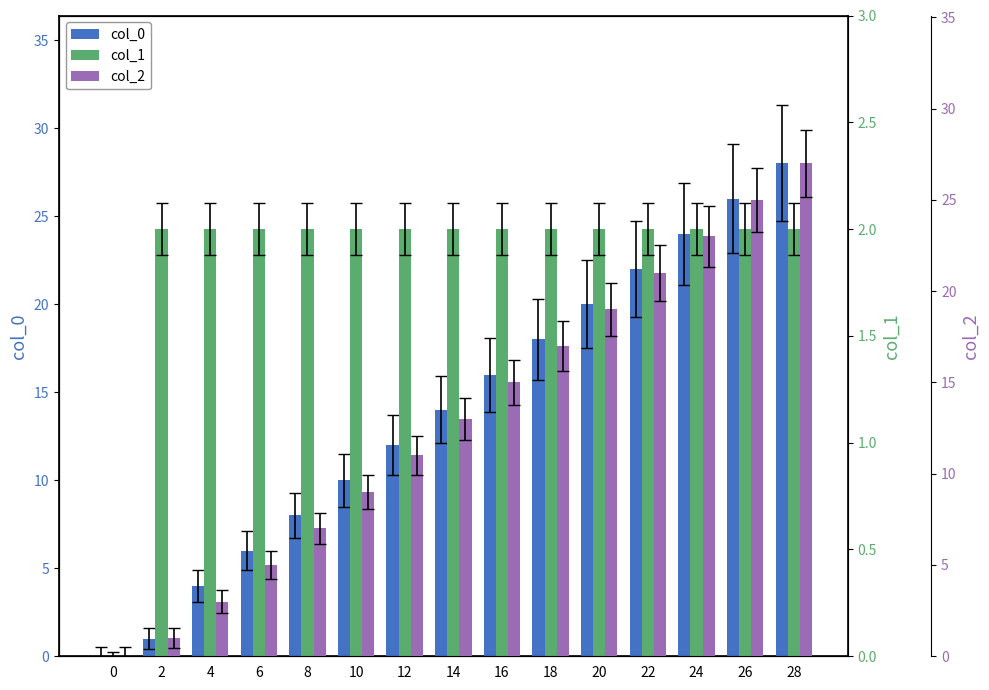

At 28, list the series in order from largest to smallest.

col_0, col_2, col_1